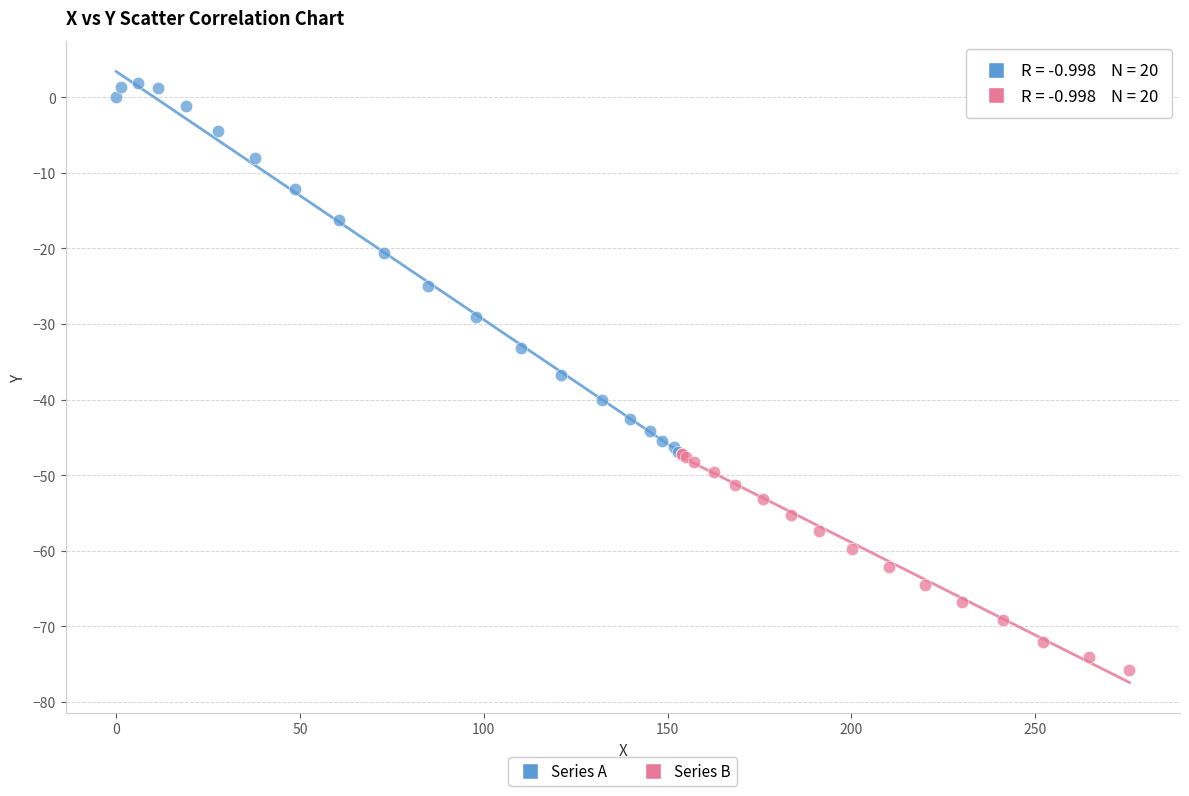

Which series contains the highest Y value?

Series A